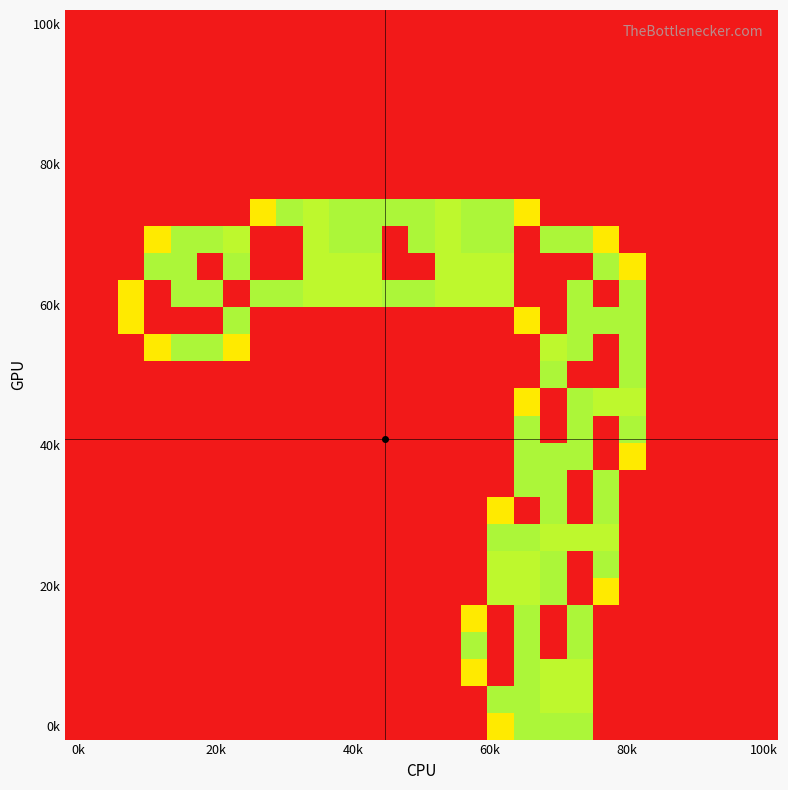

At which category is the sum across all series the highest?

18